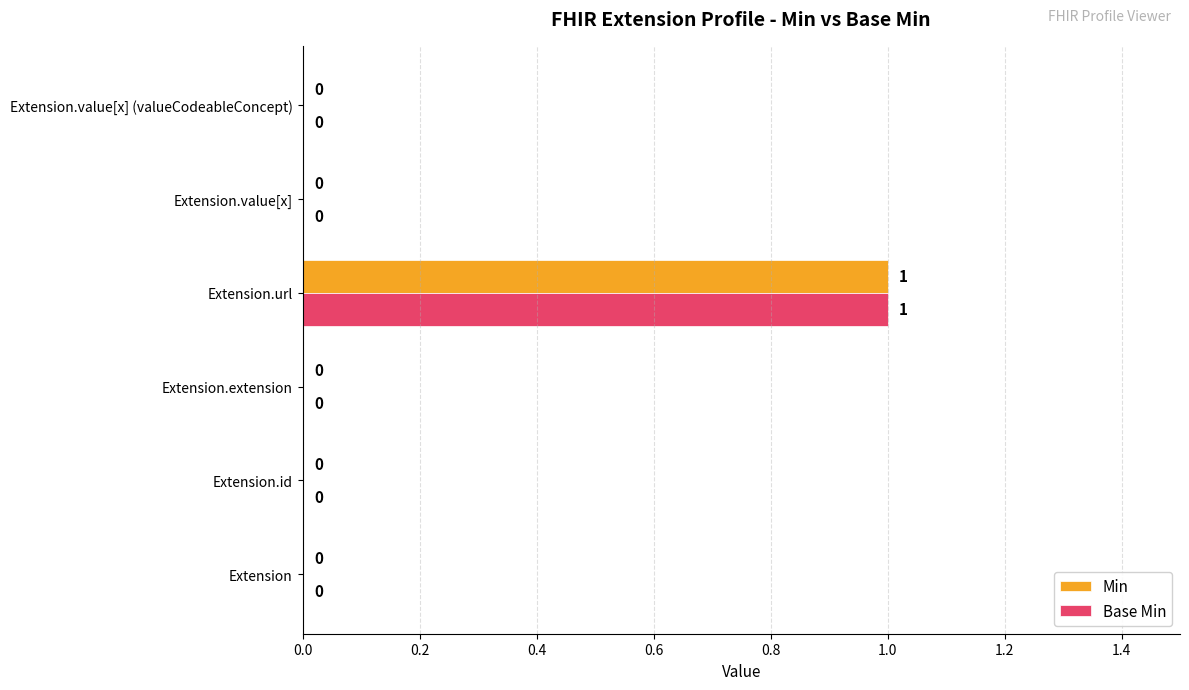

Is it true that Base Min equals 0 at Extension.value[x] (valueCodeableConcept)?

True